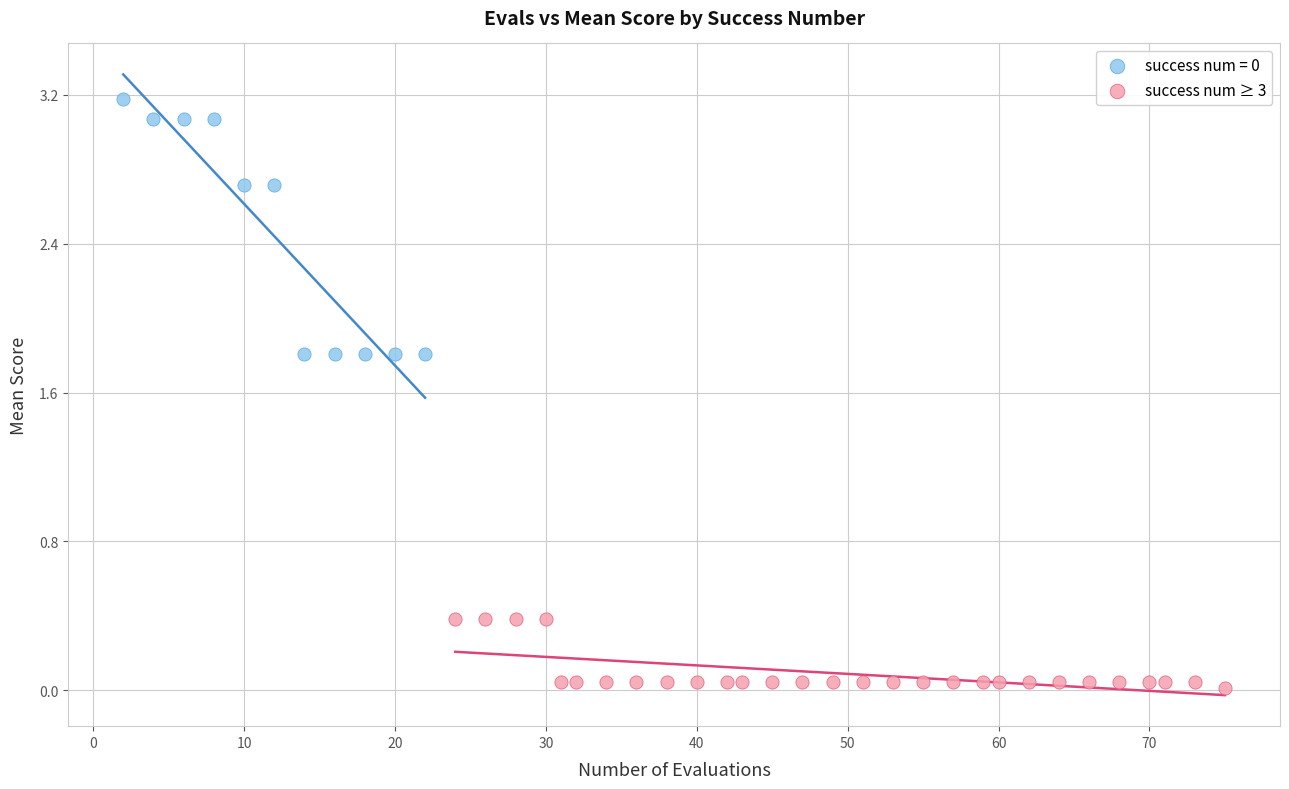

Which series reaches the minimum Y coordinate?

success num ≥ 3